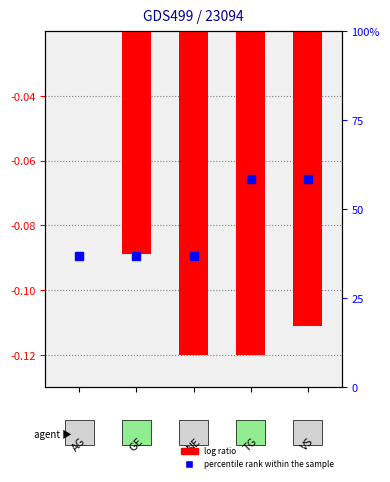

List the labels in order of value, smallest first.

2, 3, 4, 1, 0